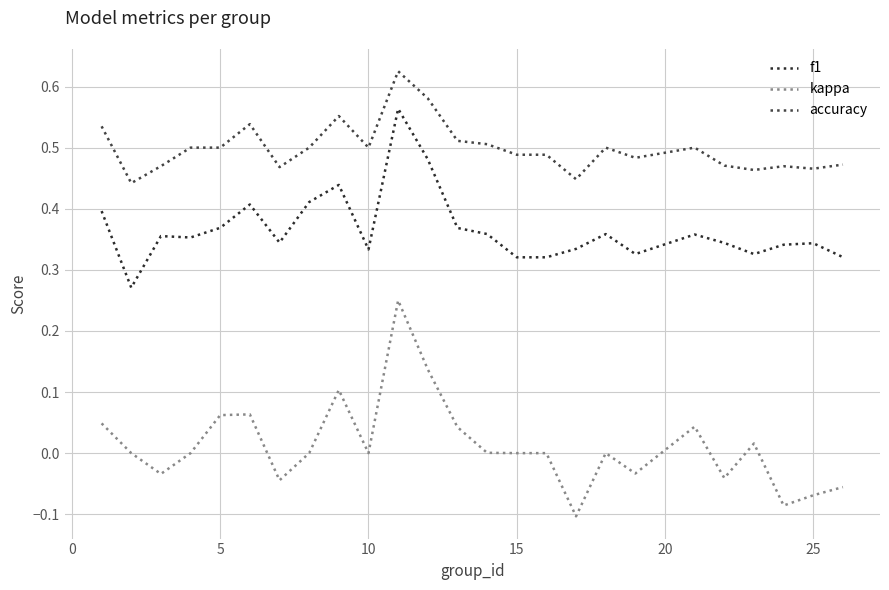

True or false: accuracy and f1 cross at least once.

False